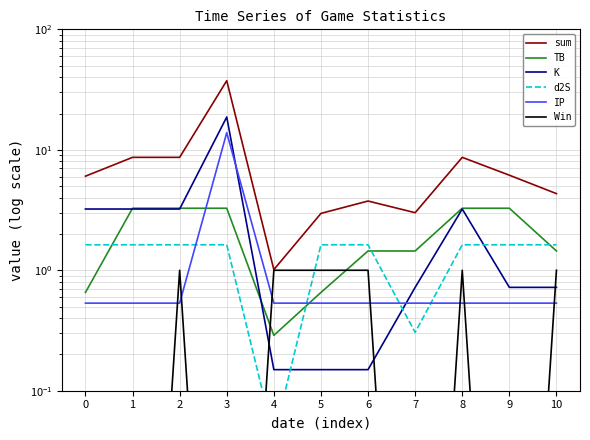

What is the total value across all series at 3?

75.0